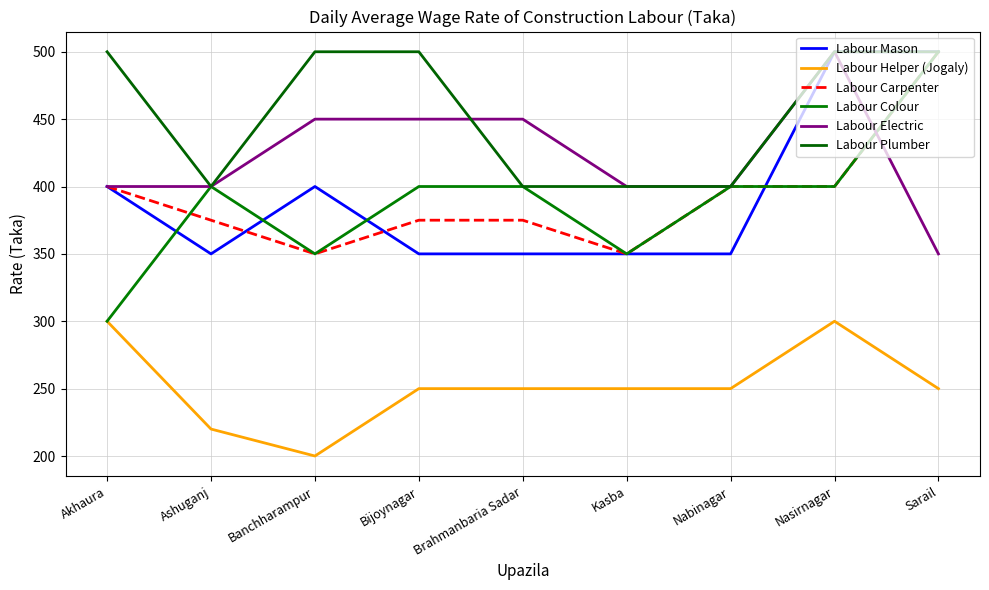

How many lines are shown in the chart?

6